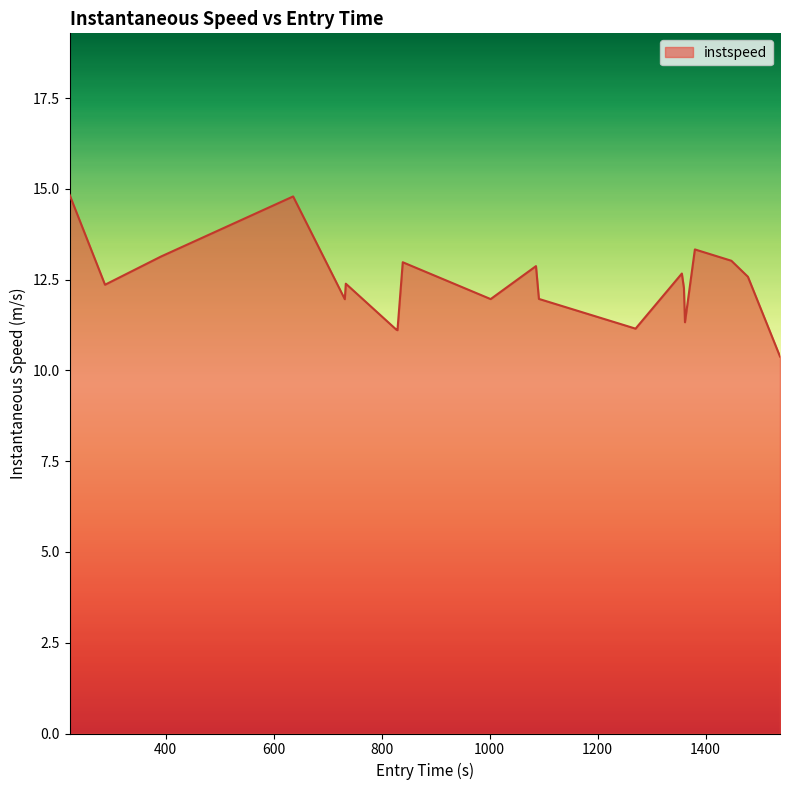

What is the difference between the maximum and minimum values?

4.5